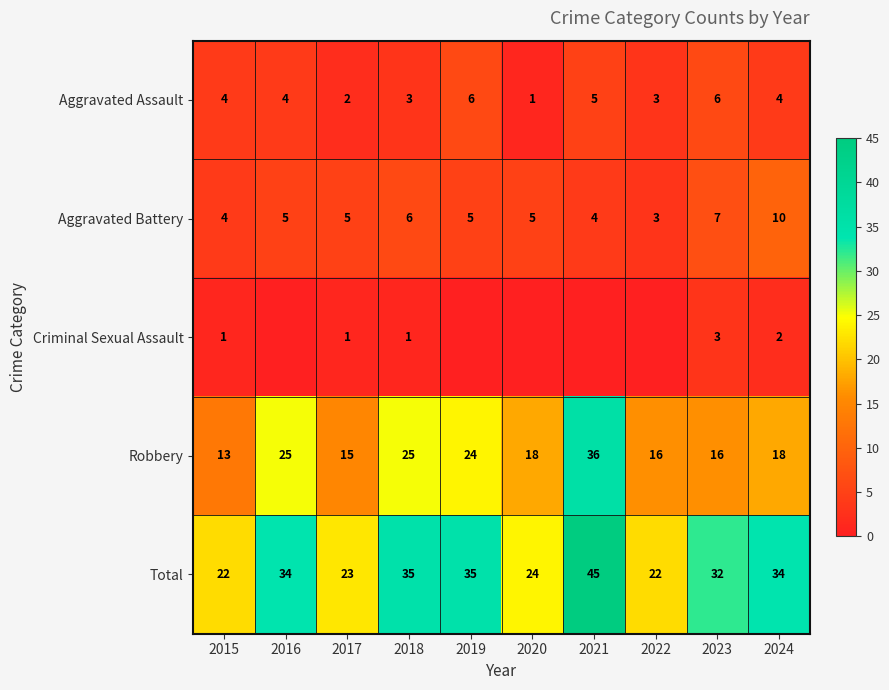

Which series changed the most between 2018 and 2023?

Robbery